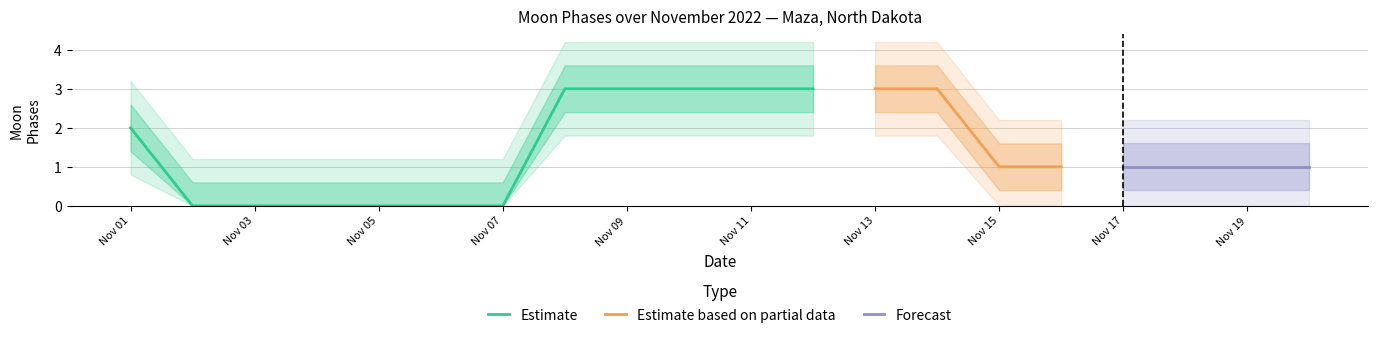

Reading right to left, what are all the values shown in this chart?

2022-11-20=1	2022-11-19=1	2022-11-18=1	2022-11-17=1	2022-11-16=1	2022-11-15=1	2022-11-14=3	2022-11-13=3	2022-11-12=3	2022-11-11=3	2022-11-10=3	2022-11-09=3	2022-11-08=3	2022-11-07=0	2022-11-06=0	2022-11-05=0	2022-11-04=0	2022-11-03=0	2022-11-02=0	2022-11-01=2